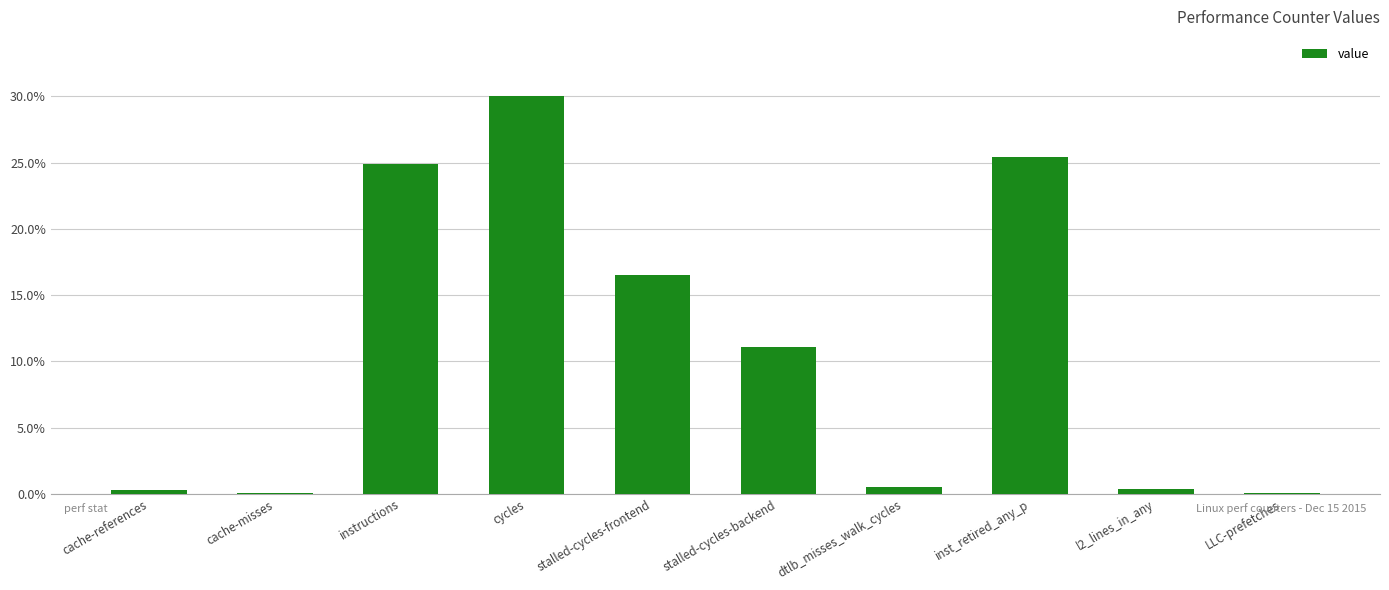

At which label does the data first exceed 11?

instructions